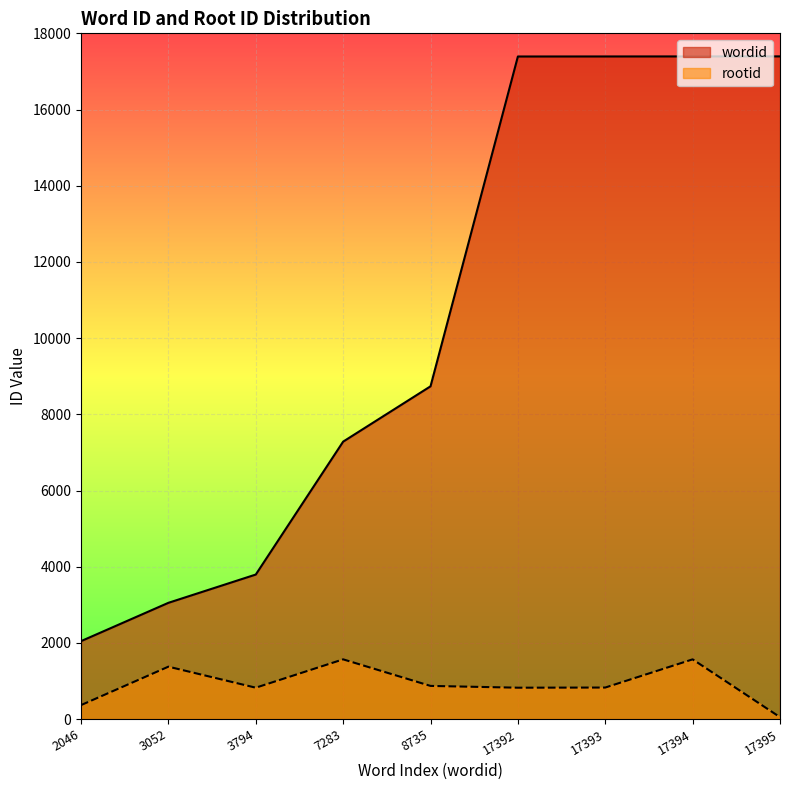

What is the maximum value shown in the chart?

17395